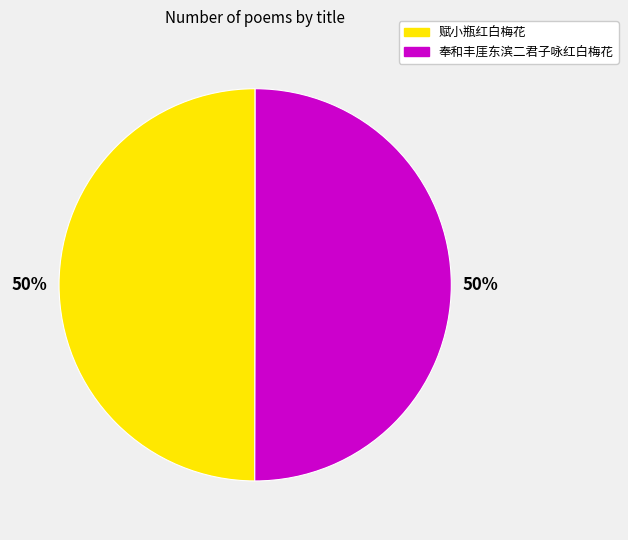

Do 赋小瓶红白梅花 and 奉和丰厓东滨二君子咏红白梅花 together represent more than half of the pie?

Yes